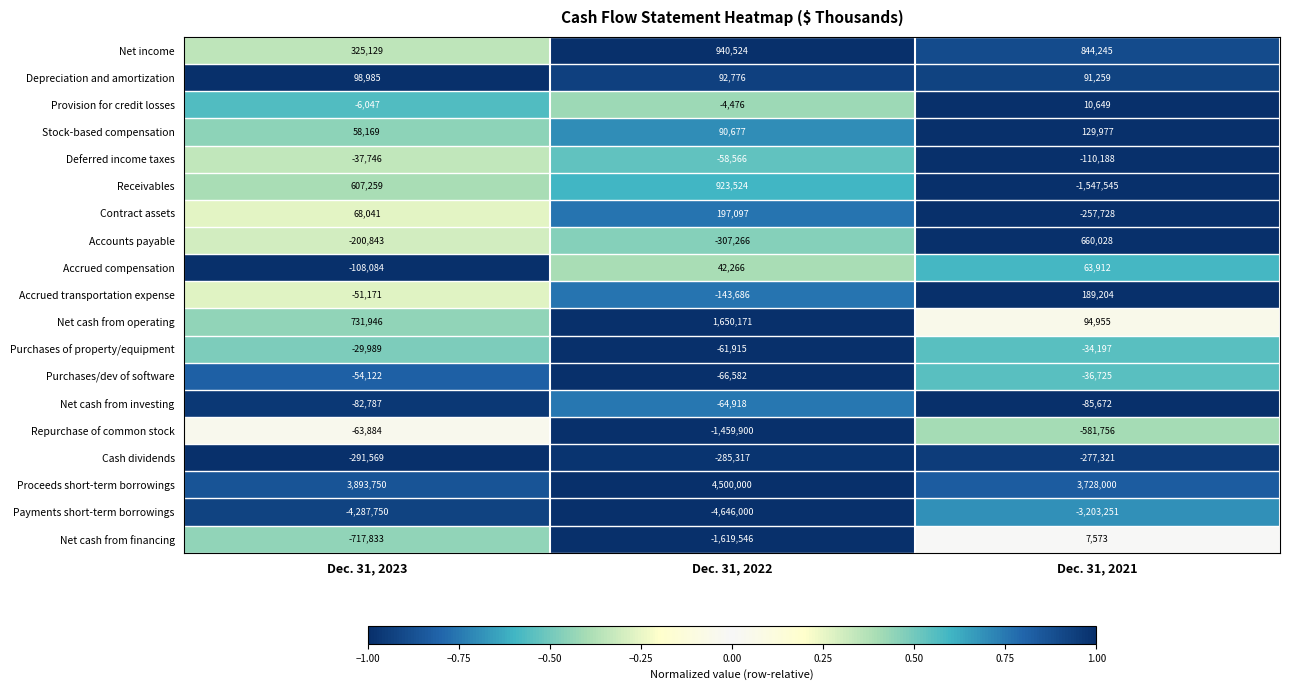

At which label does Purchases/dev of software reach its peak?

Dec. 31, 2021